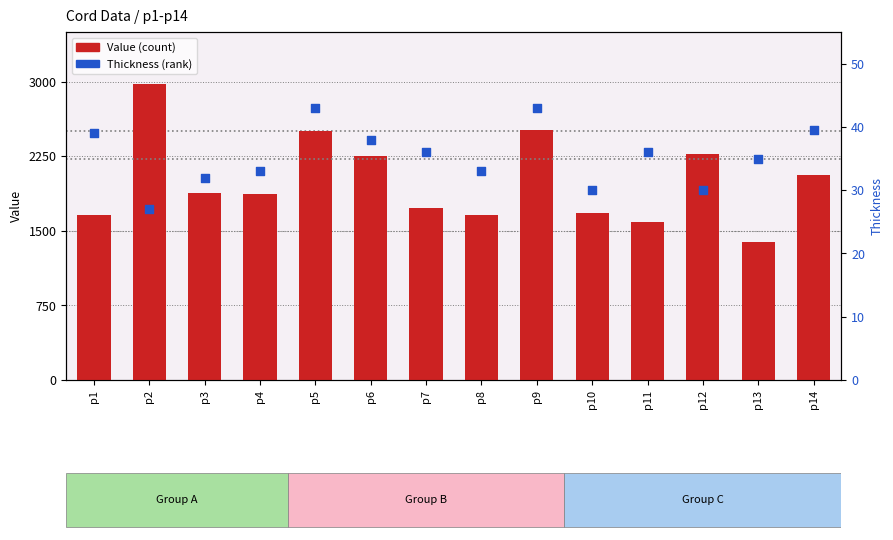

Which series has the widest spread of Y values?

Value